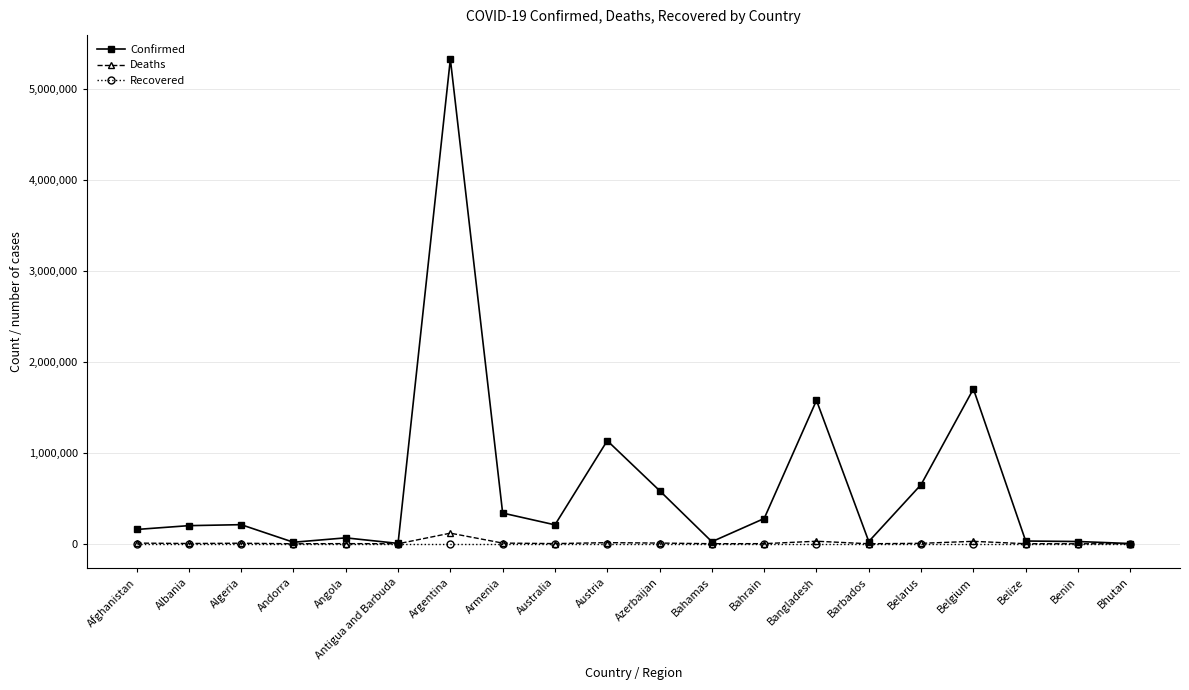

How many categories are shown in the chart?

20